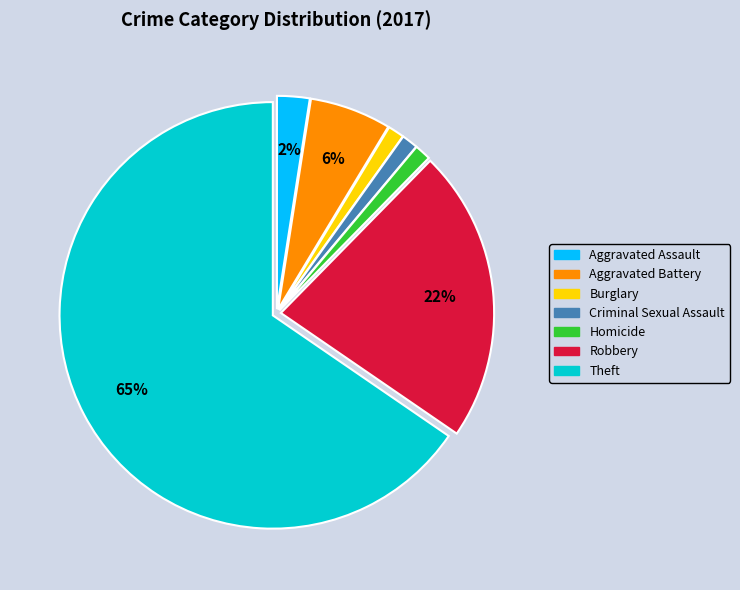

Which slice is the largest?

Theft